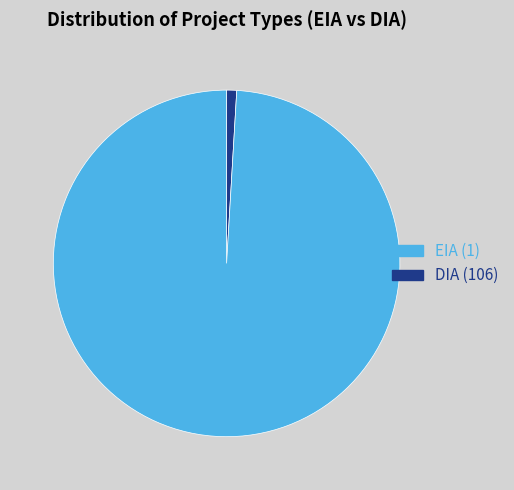

Rank the categories by value from lowest to highest.

EIA, DIA